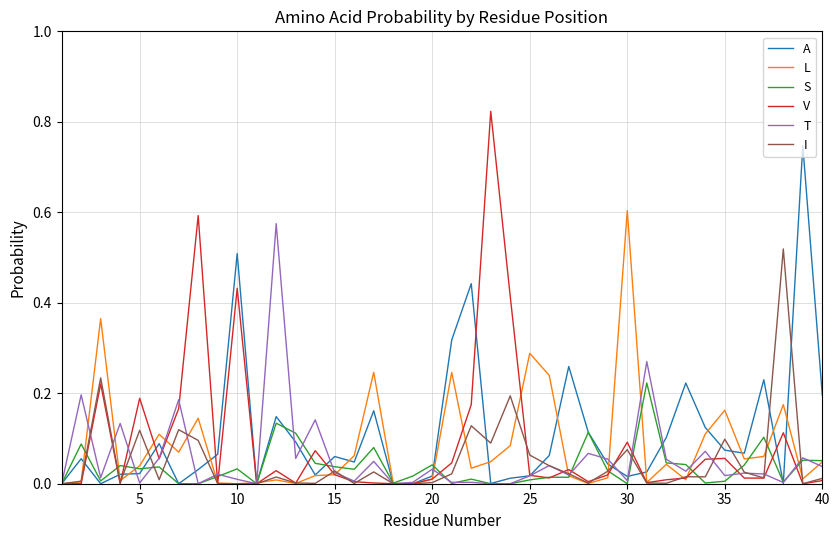

In A, how many points are higher than both neighbors (excluding endpoints)?

11